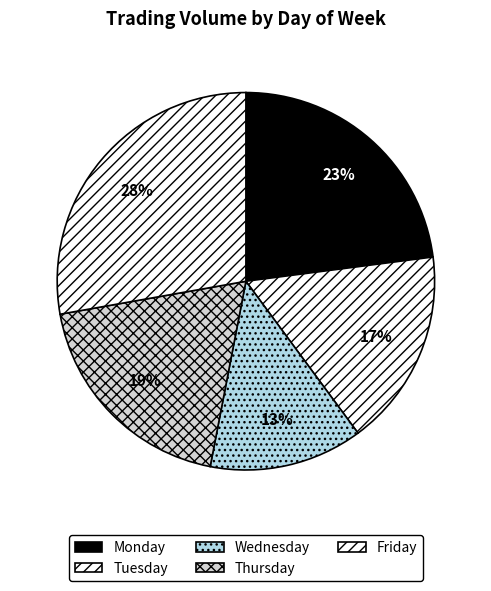

To the nearest percent, what is the difference between the largest and smallest slice percentages?

15%